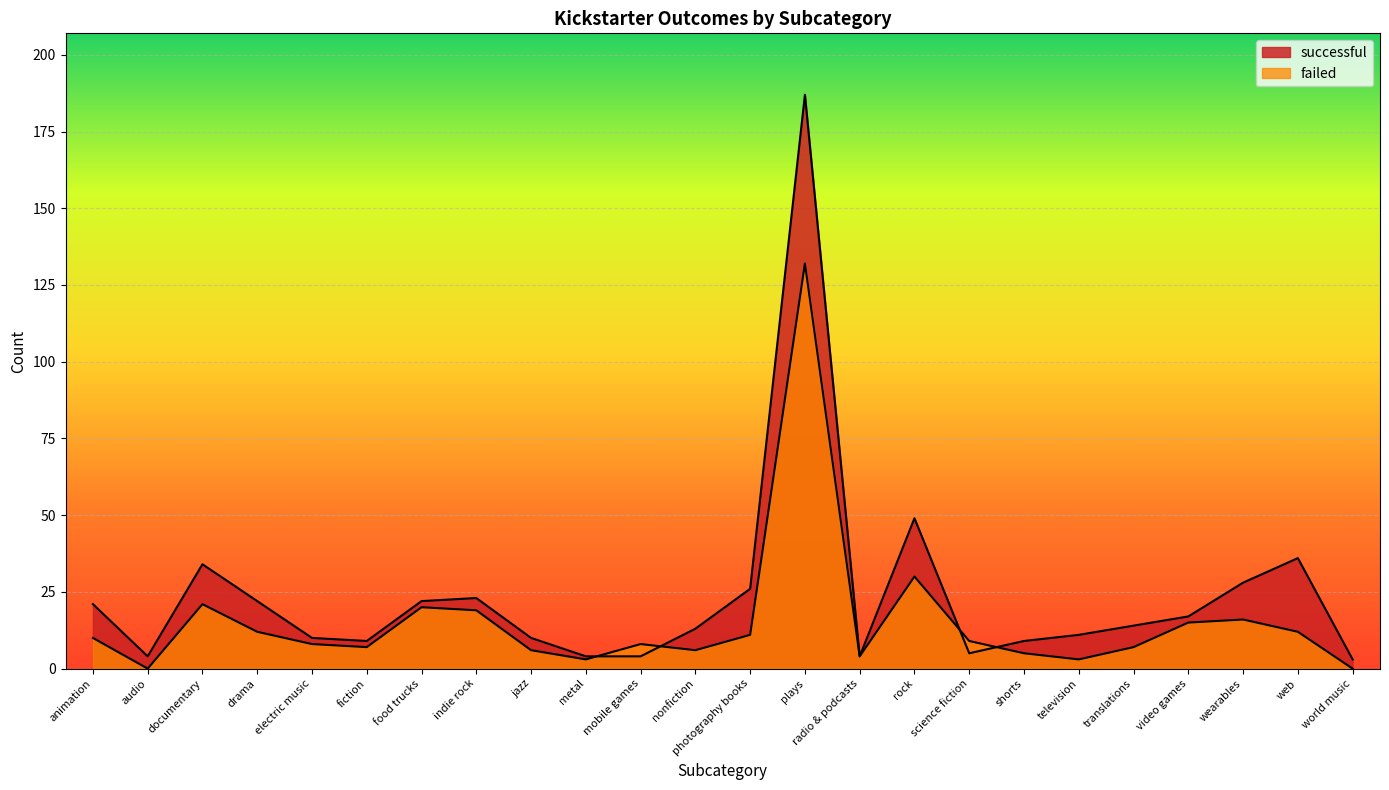

Reading left to right, extract all data points from this chart.

successful: 21	4	34	22	10	9	22	23	10	4	4	13	26	187	4	49	5	9	11	14	17	28	36	3
failed: 10	0	21	12	8	7	20	19	6	3	8	6	11	132	4	30	9	5	3	7	15	16	12	0